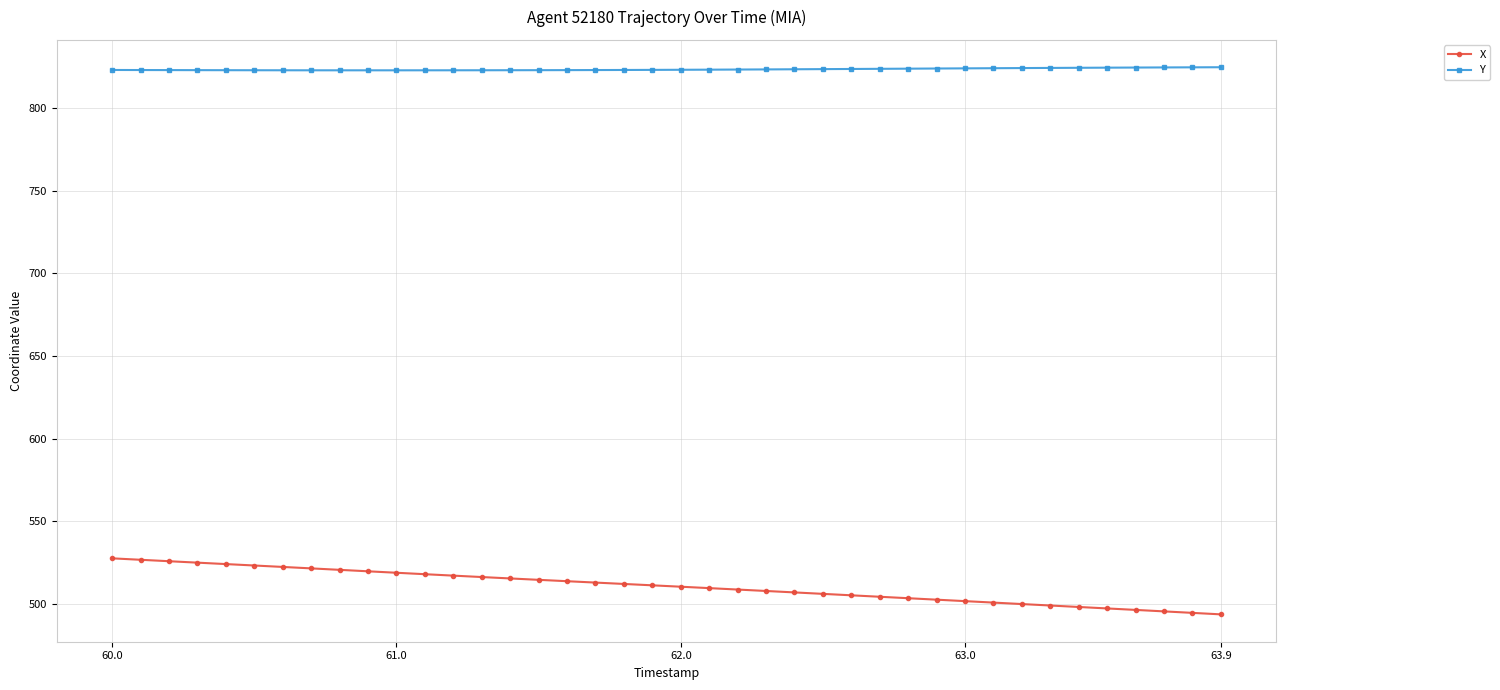

What is the minimum value shown in the chart?

493.8